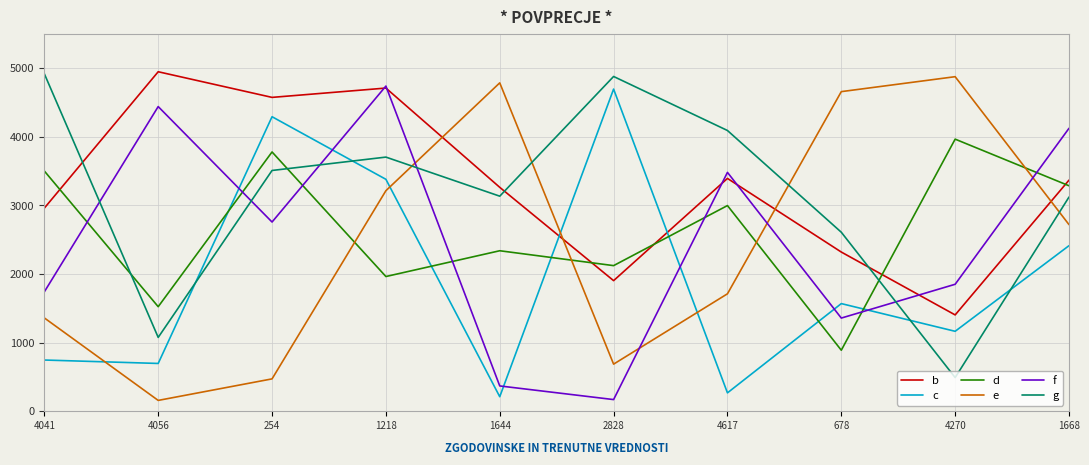

The e series shows 4634 at 1668. True or false?

False